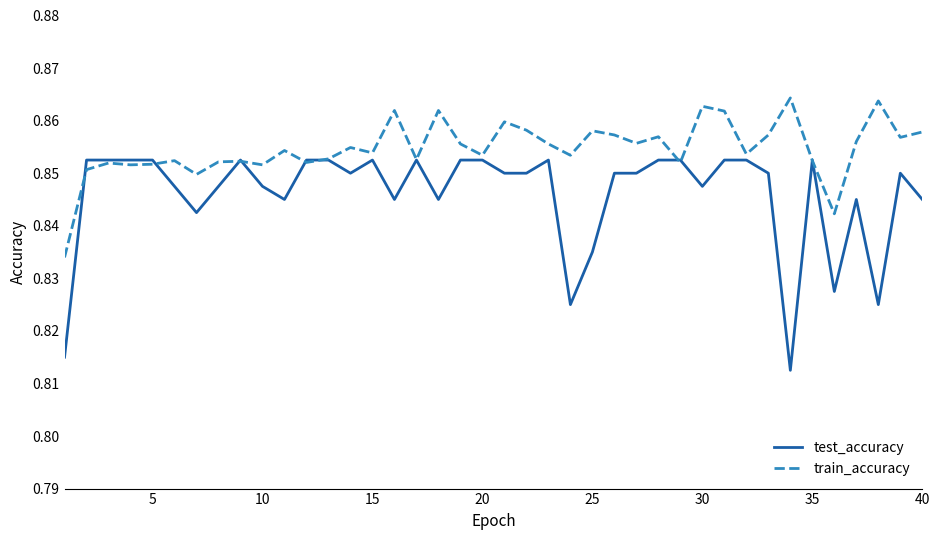

Which series has the widest spread of values?

test_accuracy